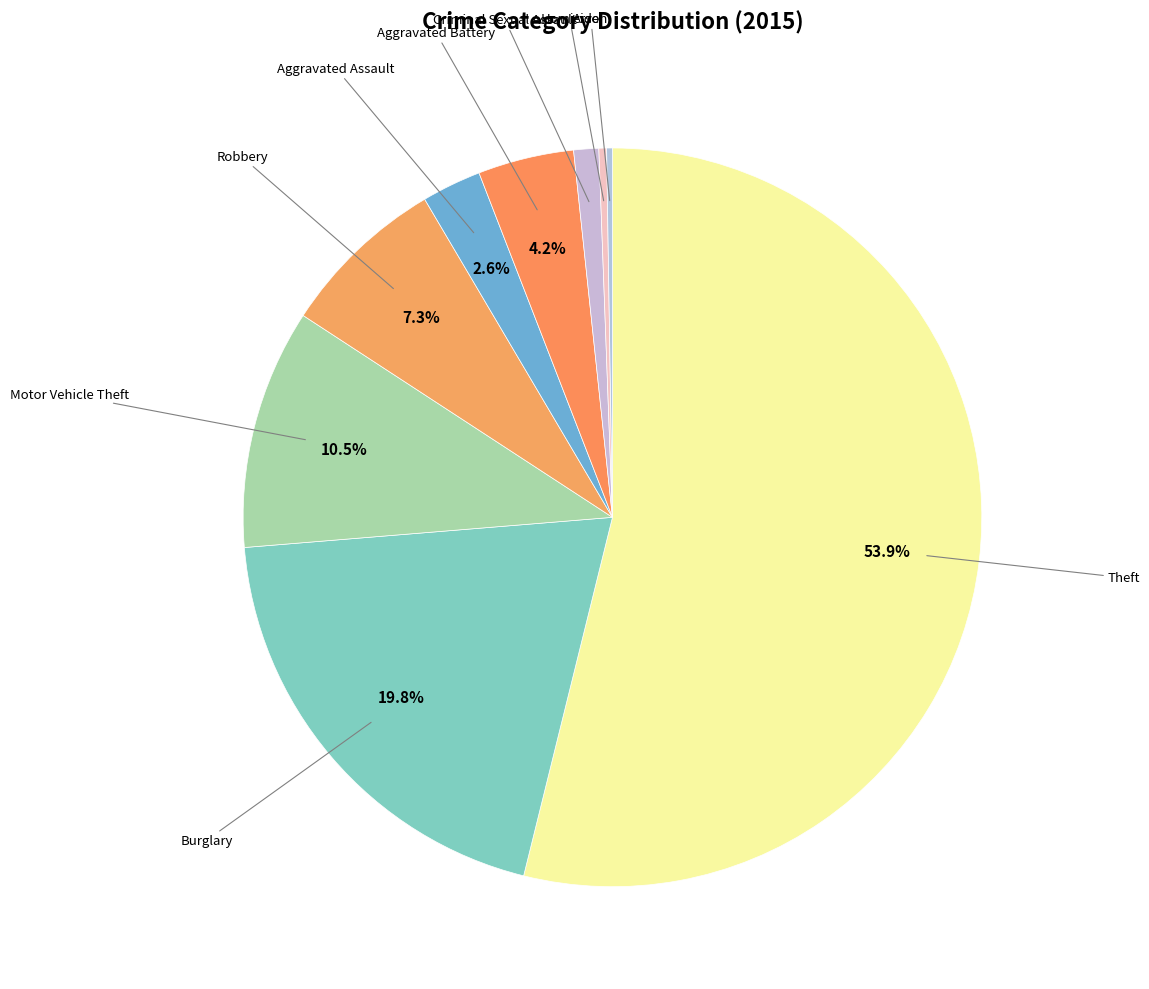

Is there any slice that represents more than half of the pie?

Yes